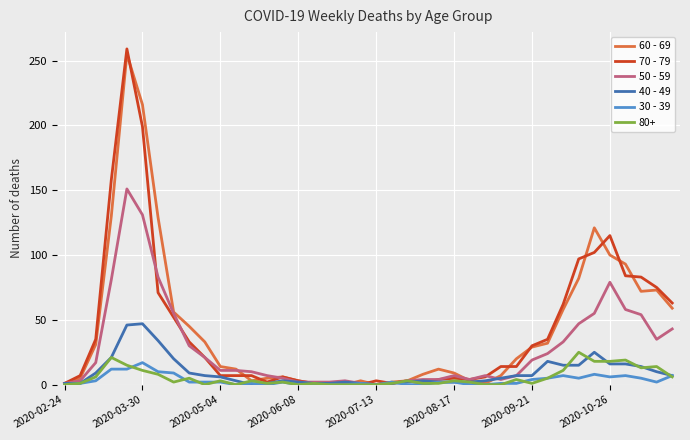

Which series has the largest range (max minus min)?

70 - 79